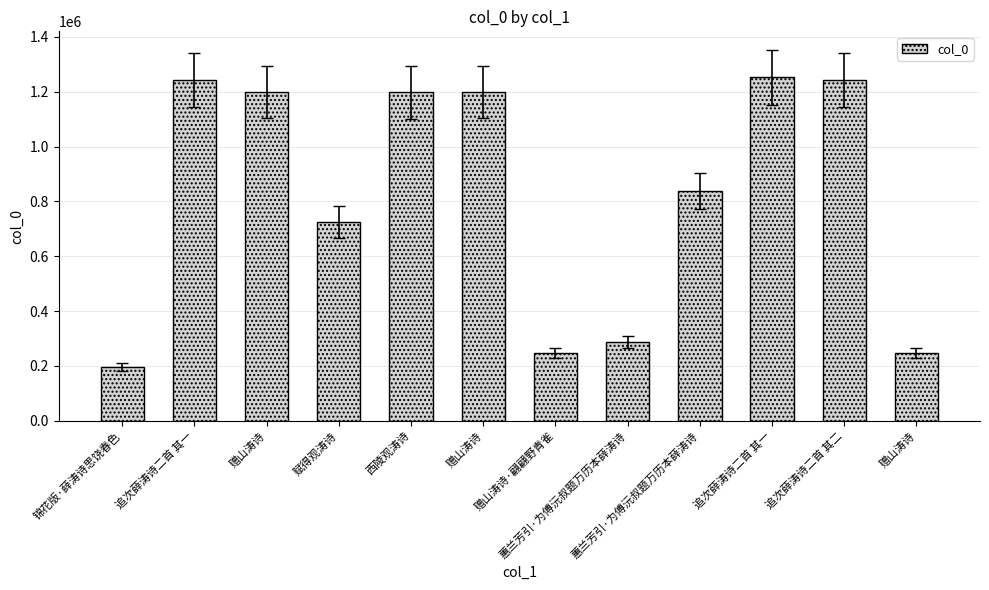

Which category has the highest value across all series?

追次薛涛诗二首 其一